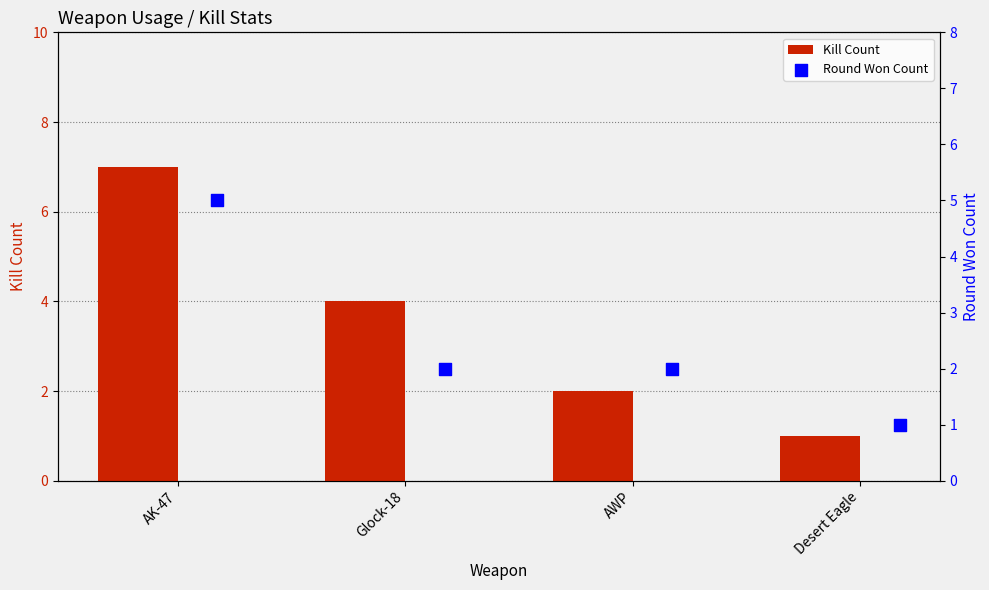

Which series has the largest total across all categories?

Kill Count